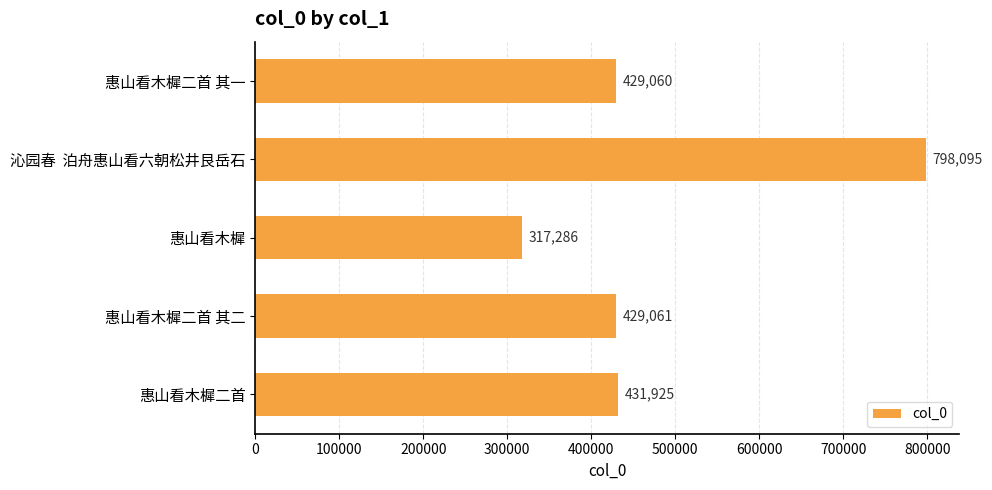

What is the average value?

481085